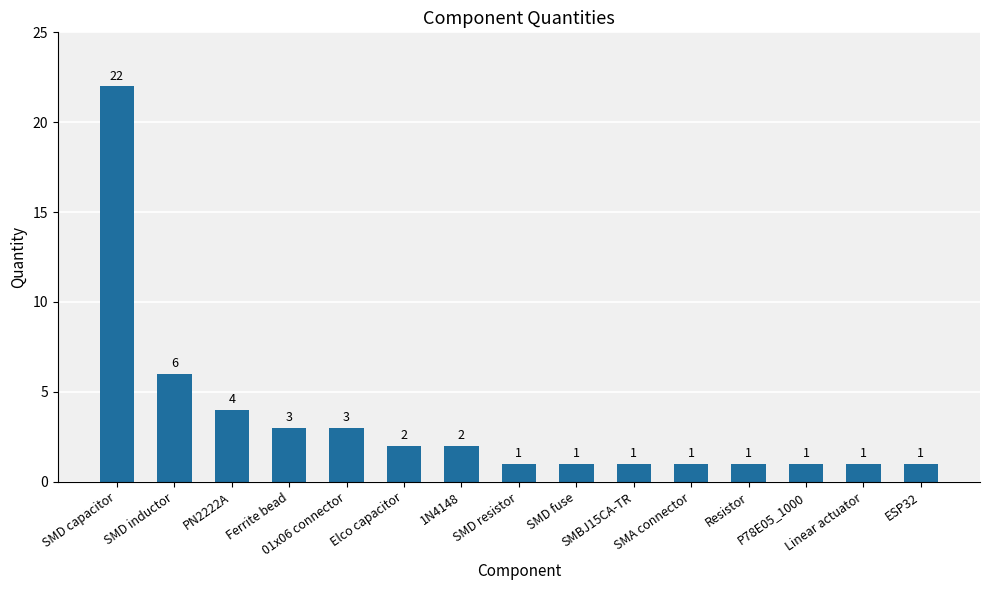

What is the difference between the maximum and minimum values?

21